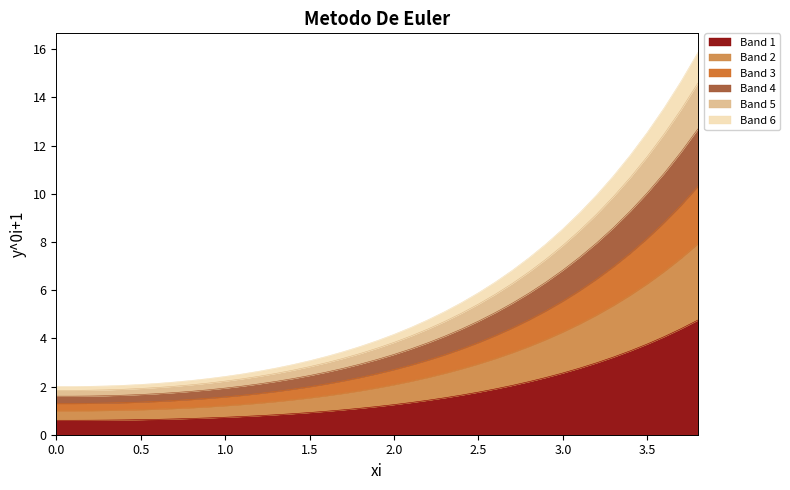

At which label does the data first exceed 3?

1.9